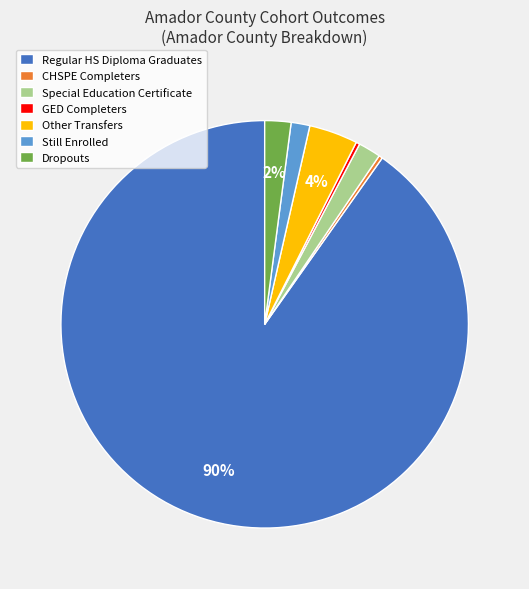

Combined, do Regular HS Diploma Graduates and Still Enrolled account for over 50%?

Yes